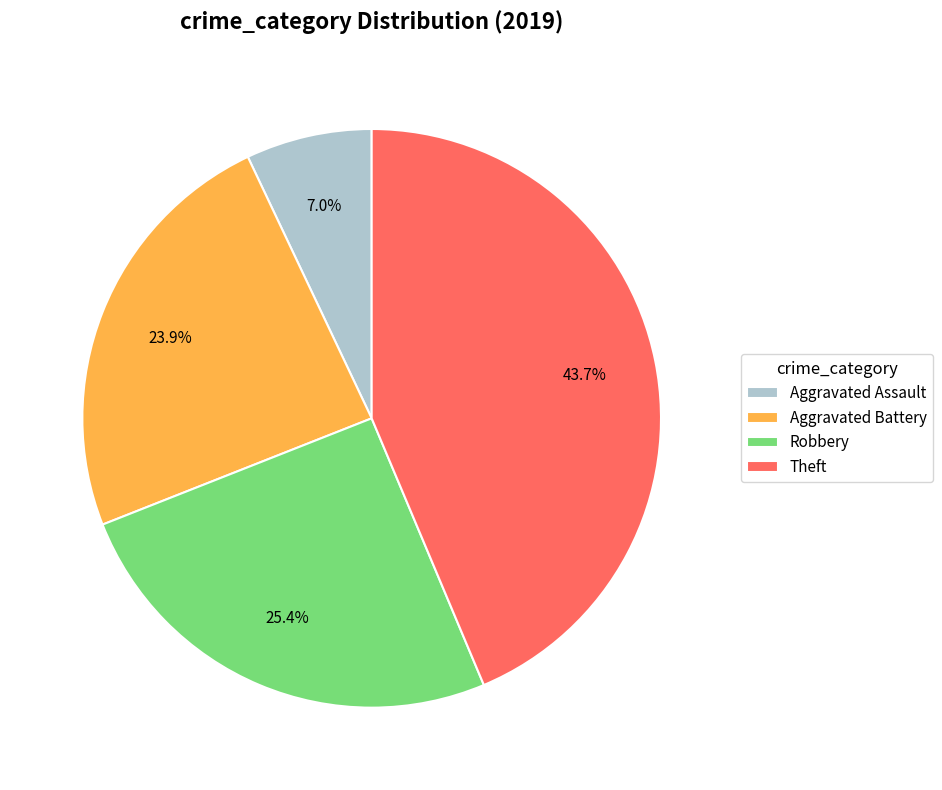

What percentage is the Aggravated Battery slice, to the nearest percent?

24%